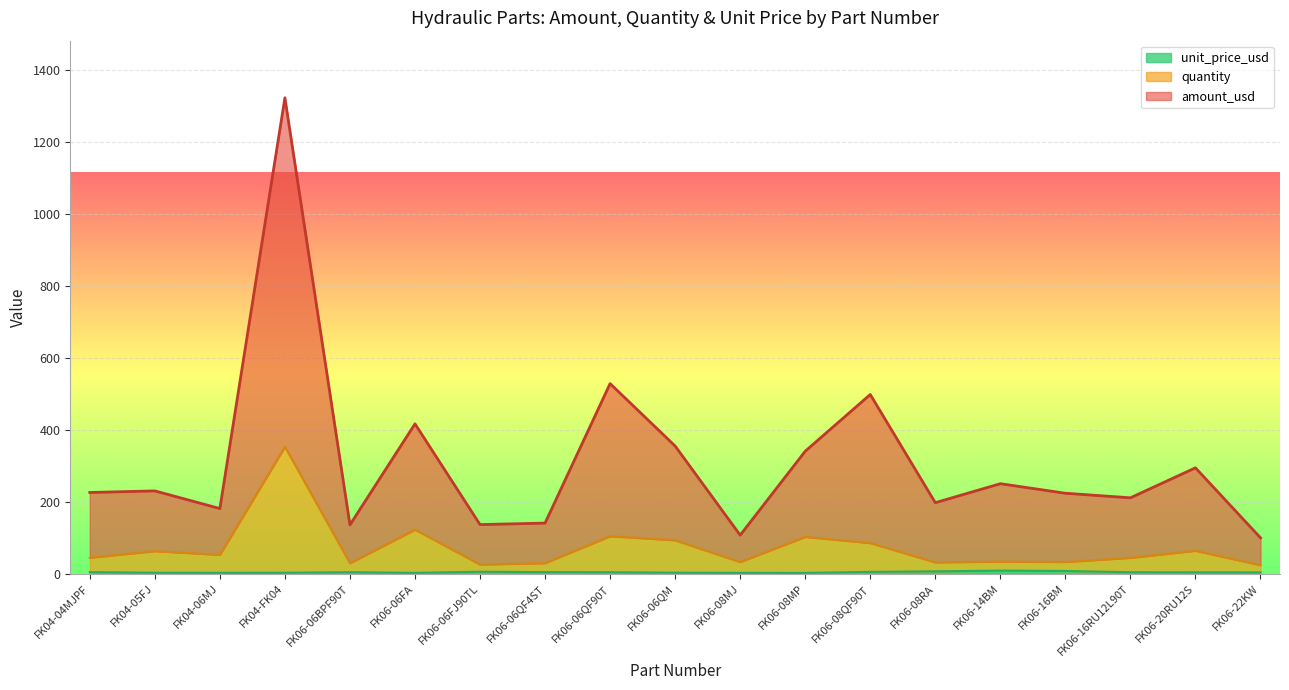

True or false: quantity and unit_price_usd cross at least once.

False